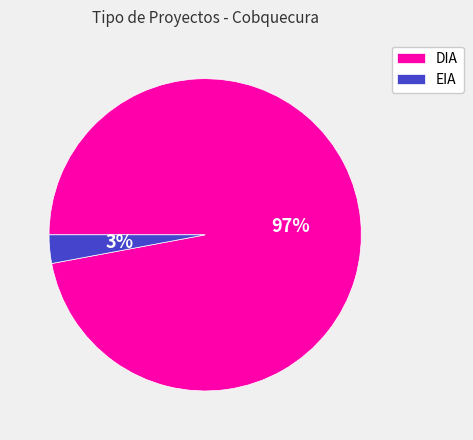

To the nearest percent, what is the average slice percentage?

50%